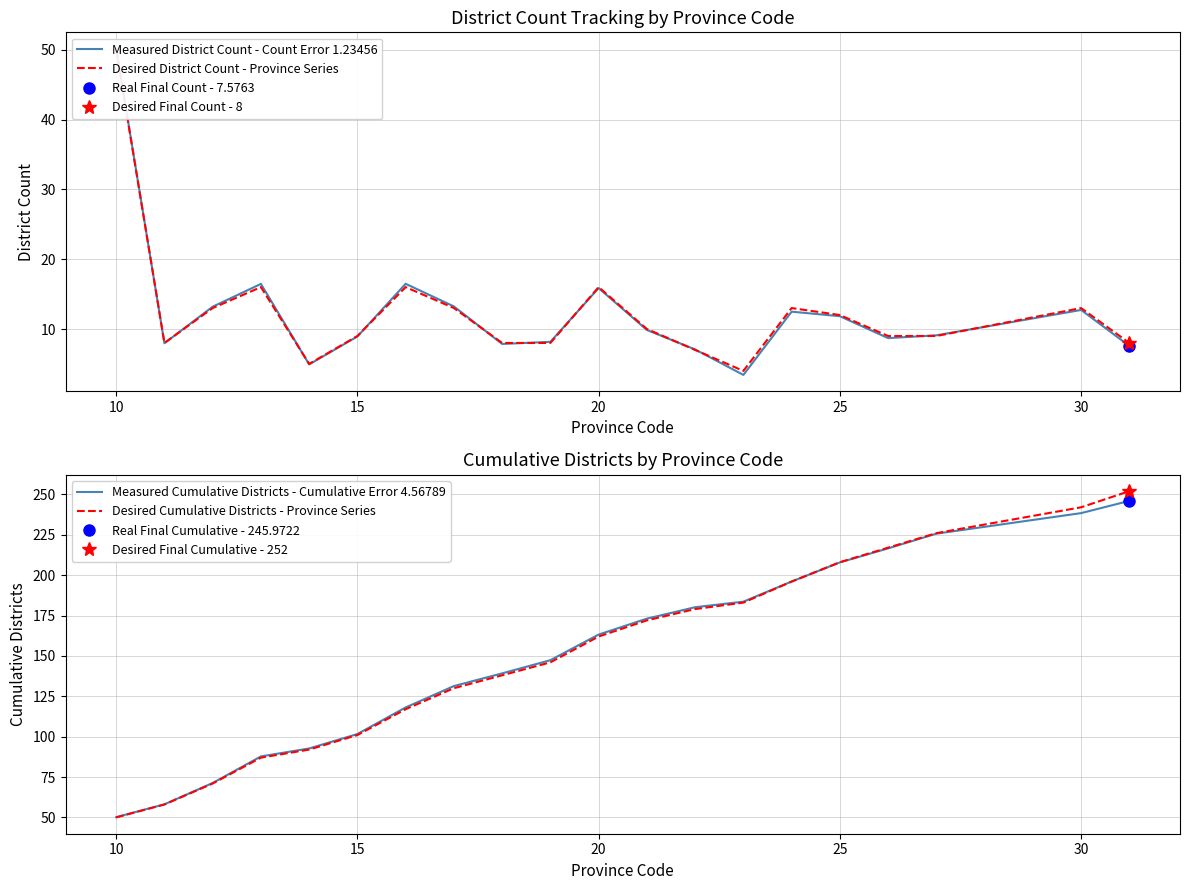

Which category has the lowest value in the Measured Cumulative Districts - Cumulative Error 4.56789 series?

10